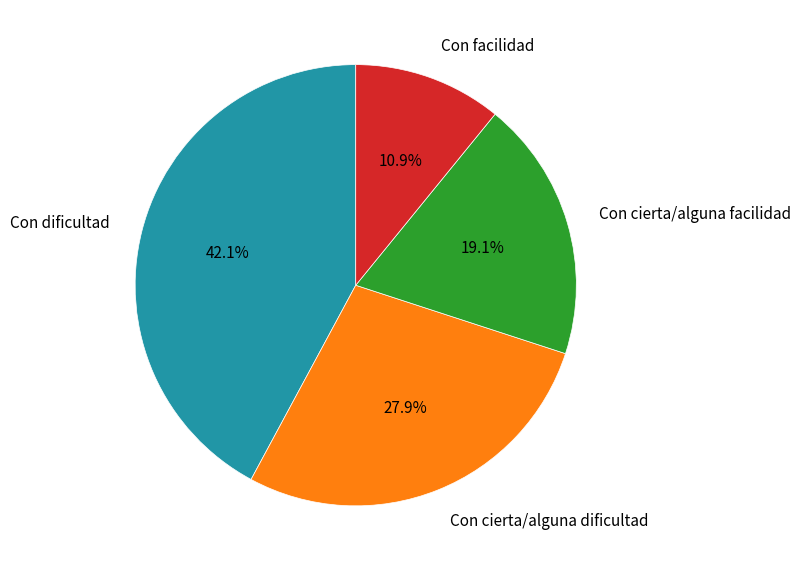

Is there any slice that represents more than half of the pie?

No